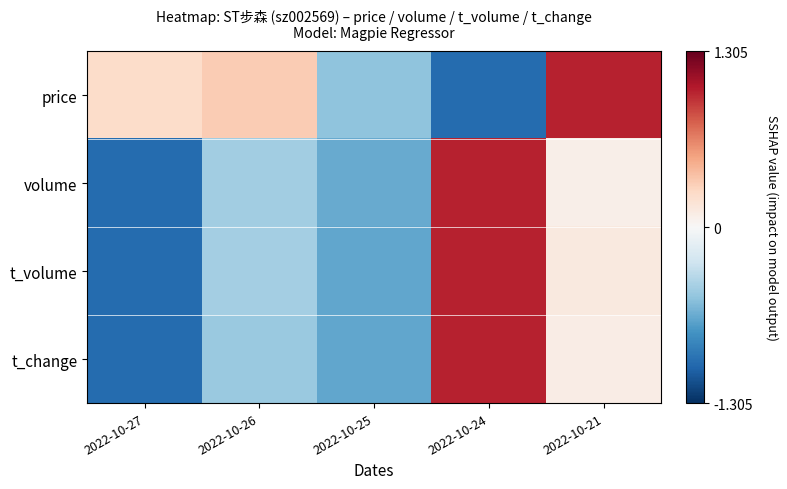

At which category is the sum across all series the highest?

2022-10-24